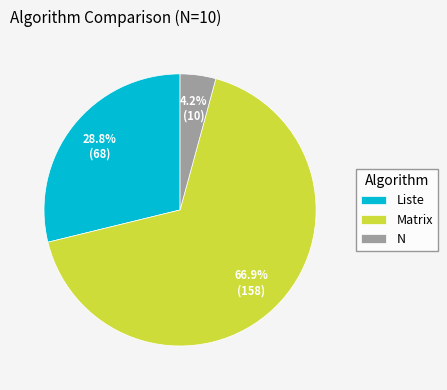

Does any single category account for the majority?

Yes